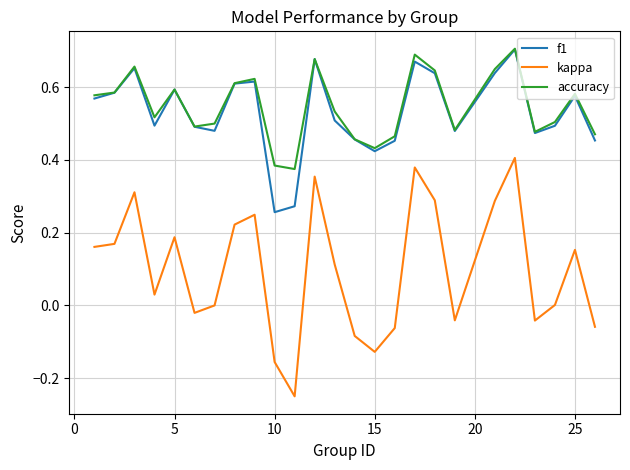

Which series has the widest spread of values?

kappa